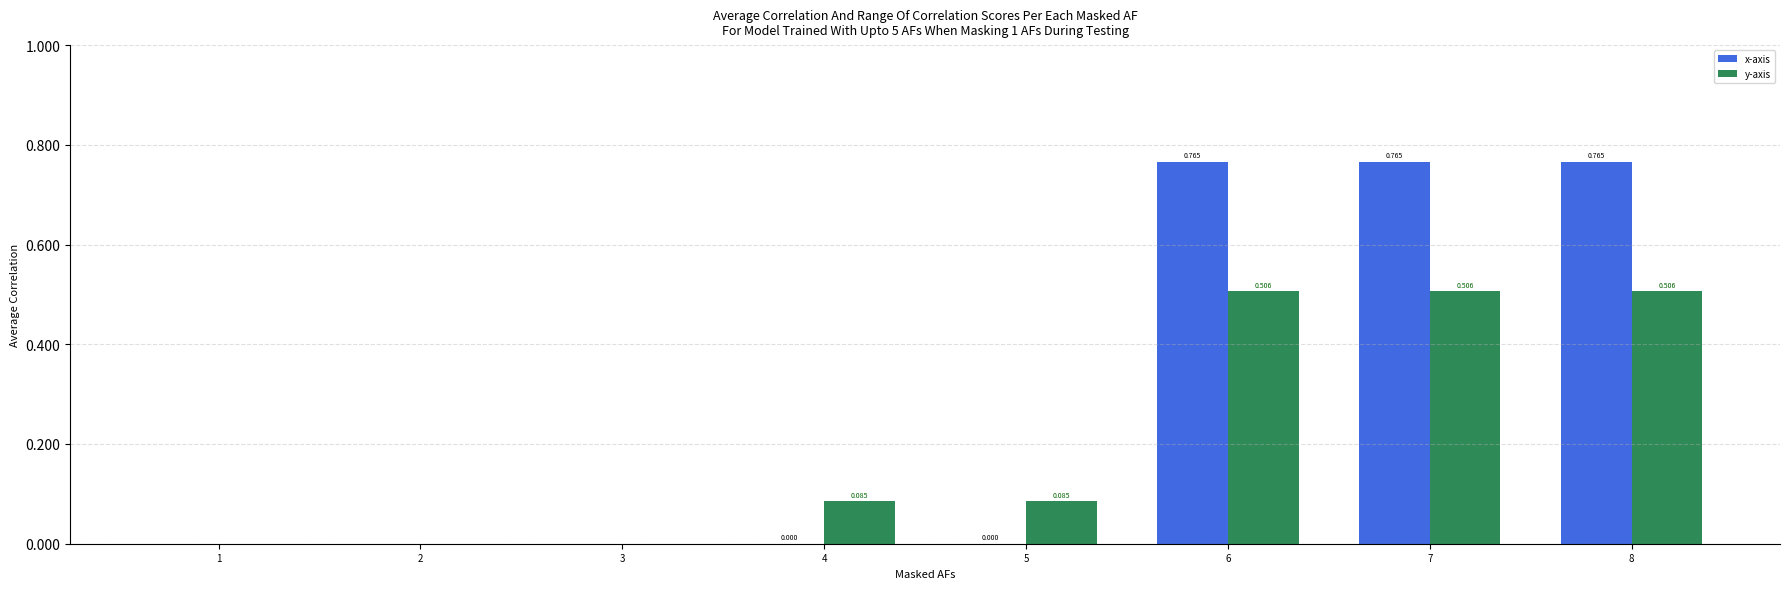

Does the chart contain stacked bars?

No